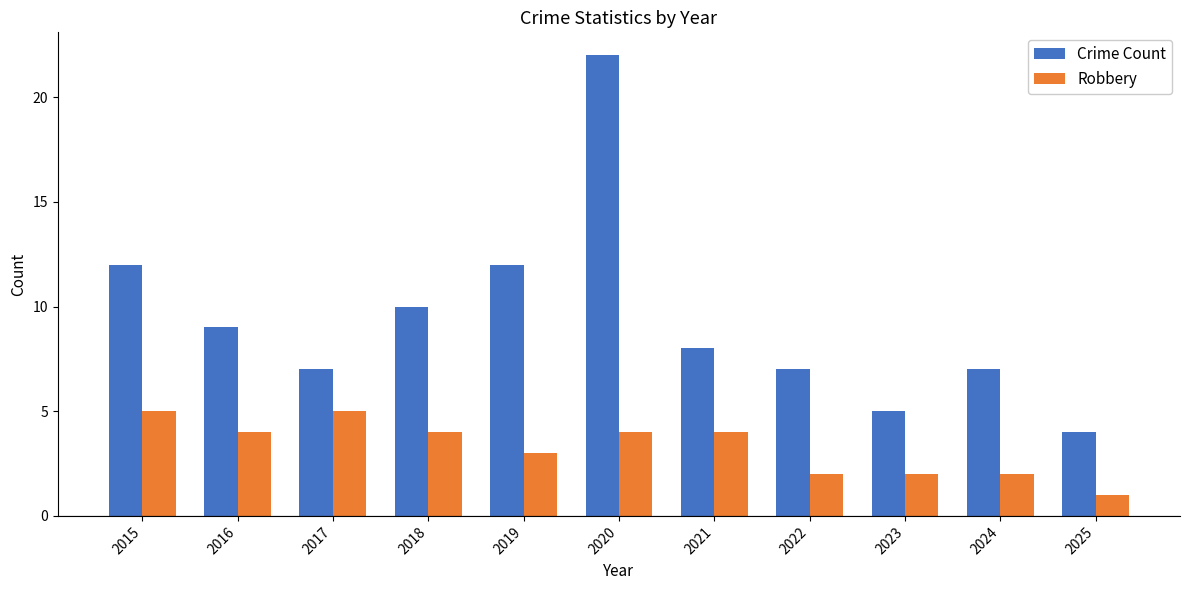

Which series has the largest total across all categories?

Crime Count